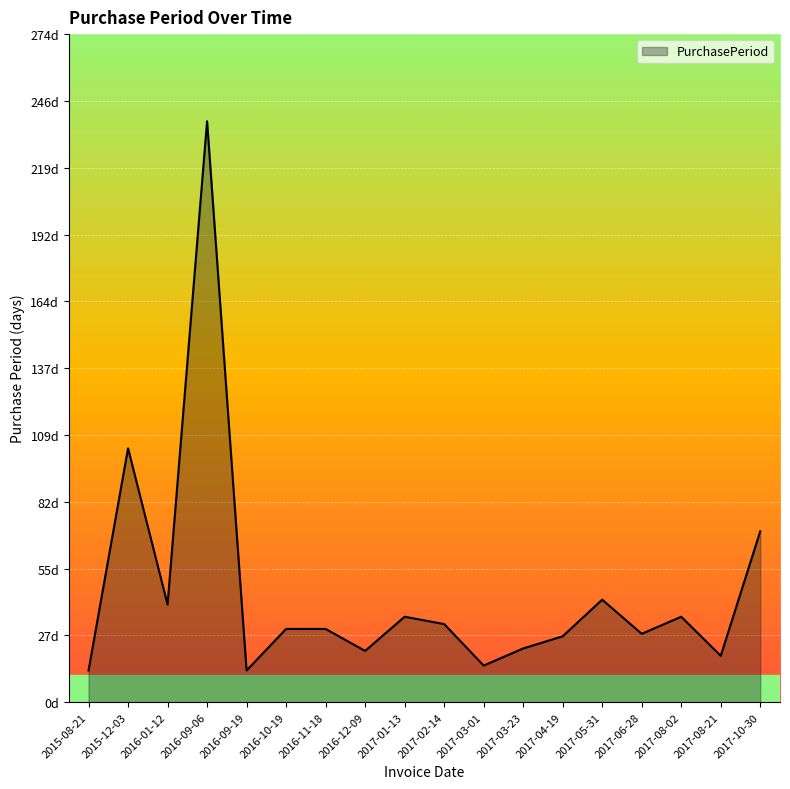

Is this an area chart (filled region under the line)?

Yes